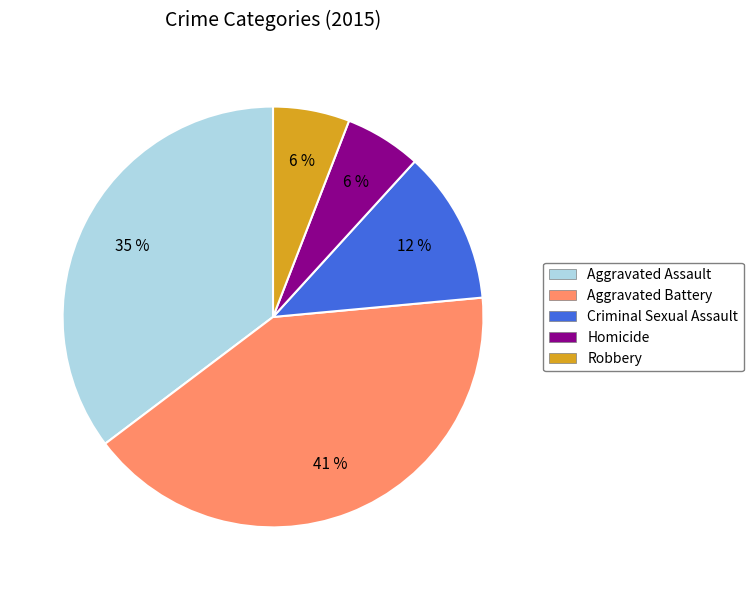

To the nearest percent, what is the difference between the largest and smallest slice percentages?

35%